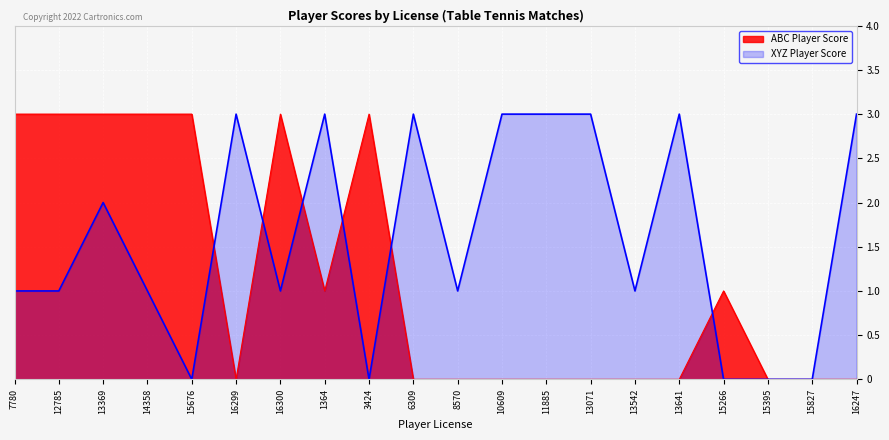

At which category does ABC Player Score reach its first local peak?

16300